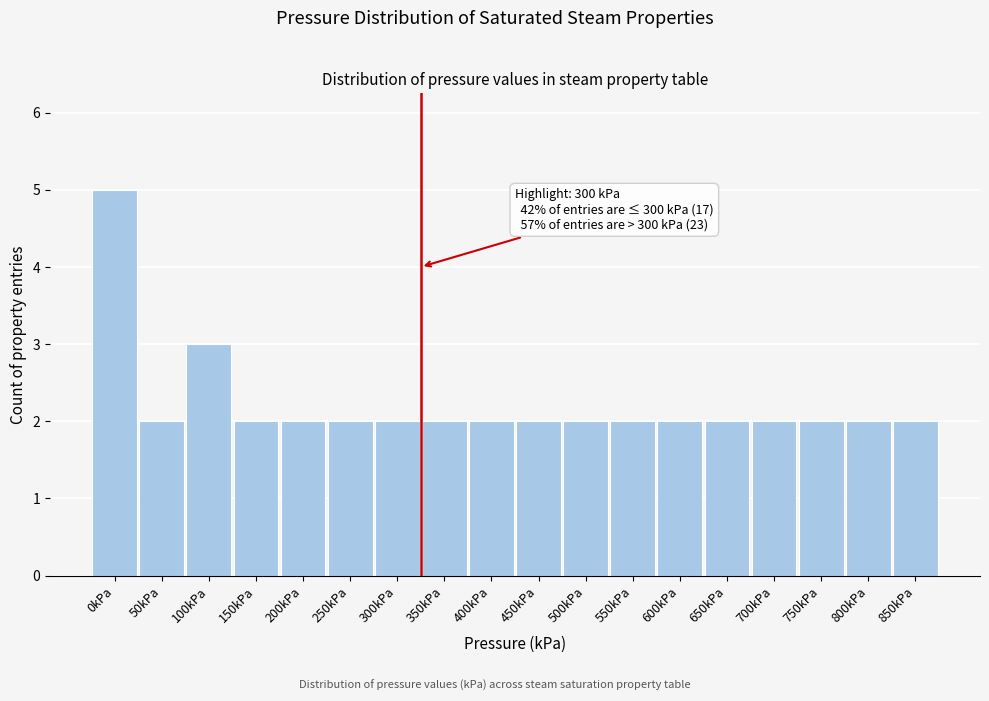

Reading right to left, extract all data points from this chart.

2	2	2	2	2	2	2	2	2	2	2	2	2	2	2	3	2	5